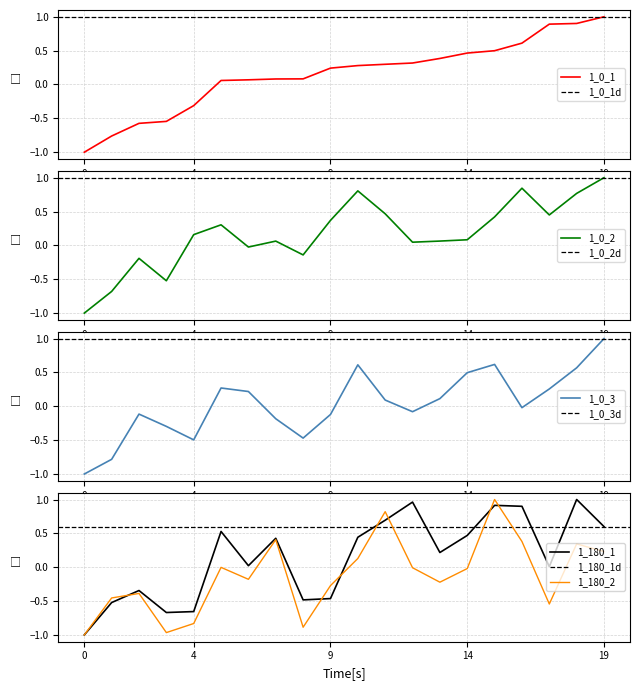

Is it true that 1_0_2 equals 0.2 at 19?

False